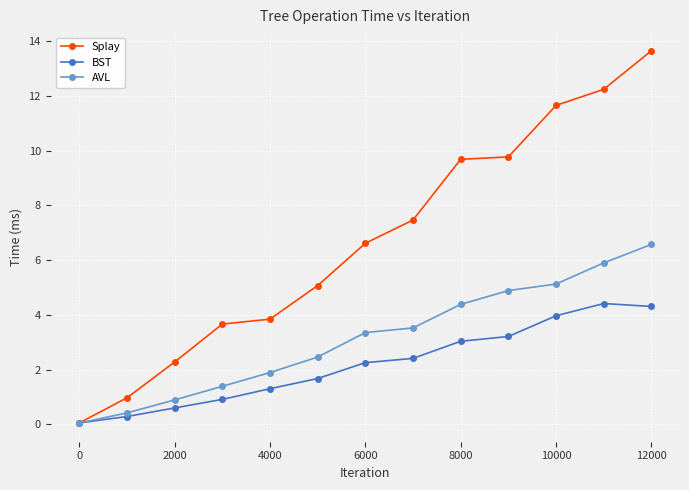

What is the value of the BST point at the 9th from the left?

3.0